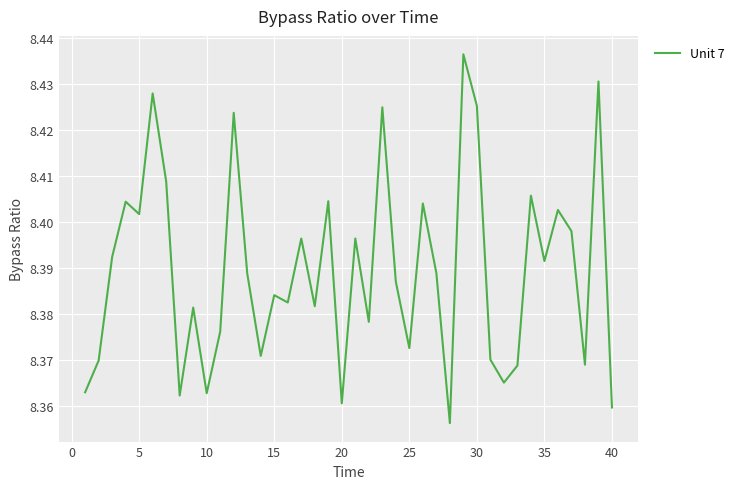

How many lines are shown in the chart?

1